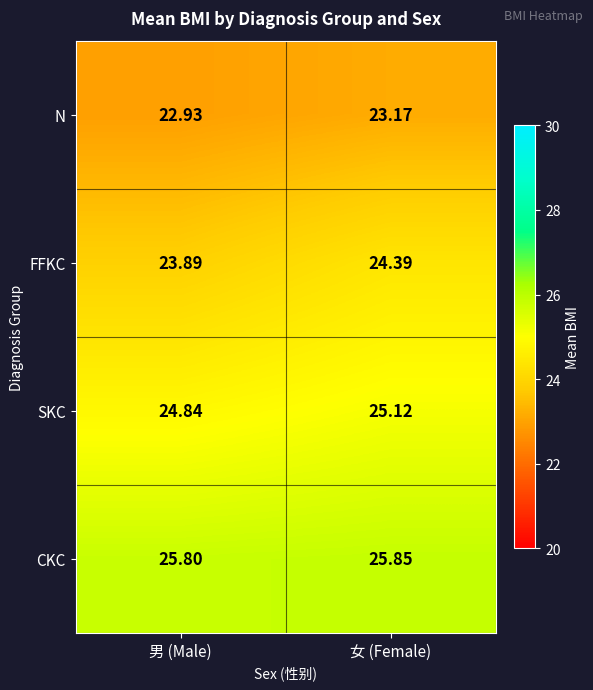

Is the value of N at 男 (Male) greater than the value of SKC at 女 (Female)?

No